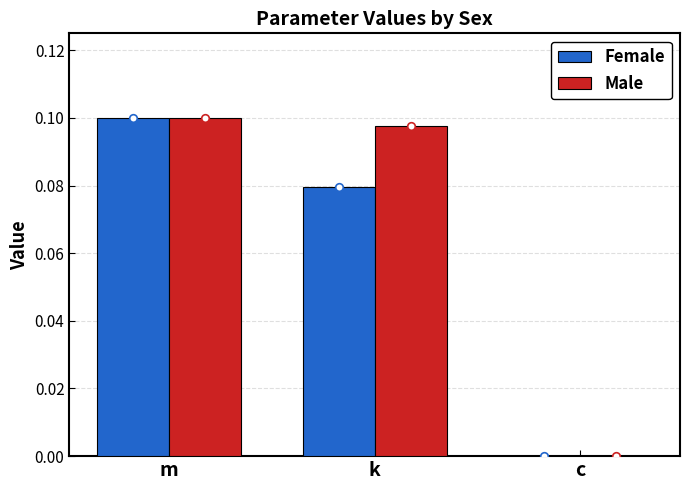

Which series reaches the minimum Y coordinate?

Female